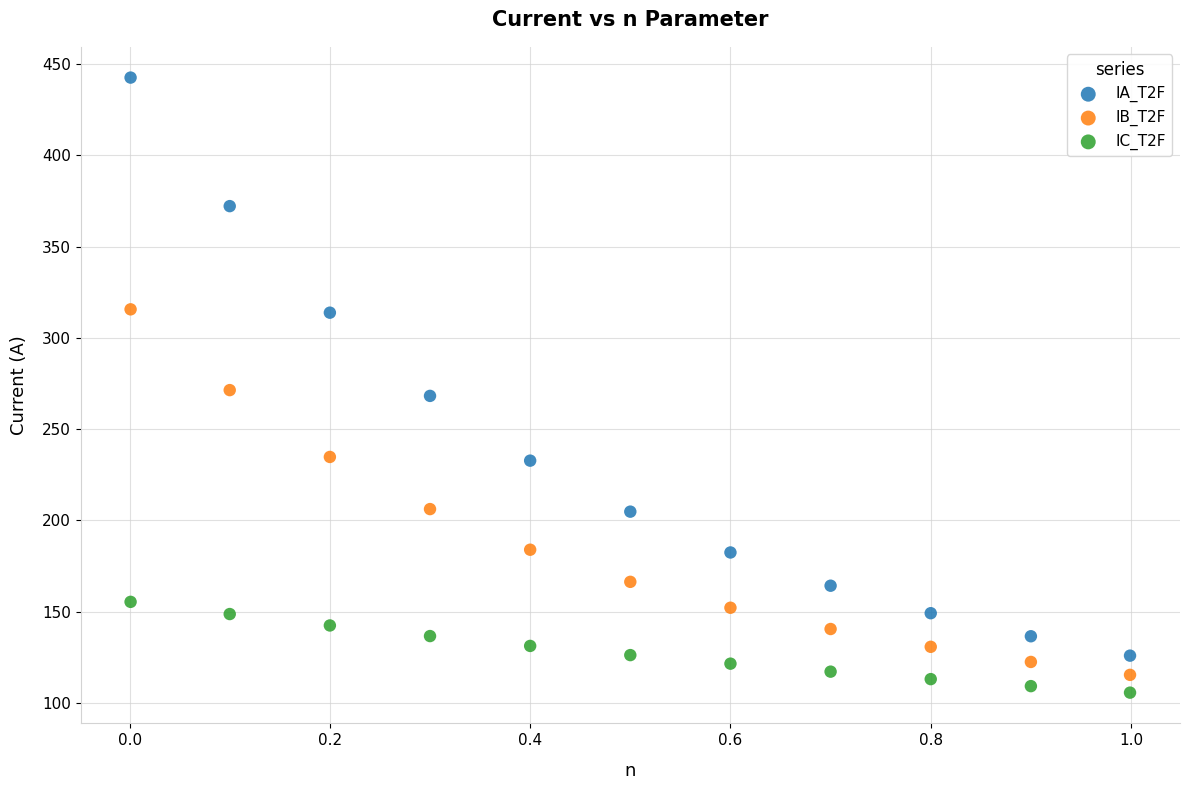

Which series reaches the maximum Y coordinate?

IA_T2F